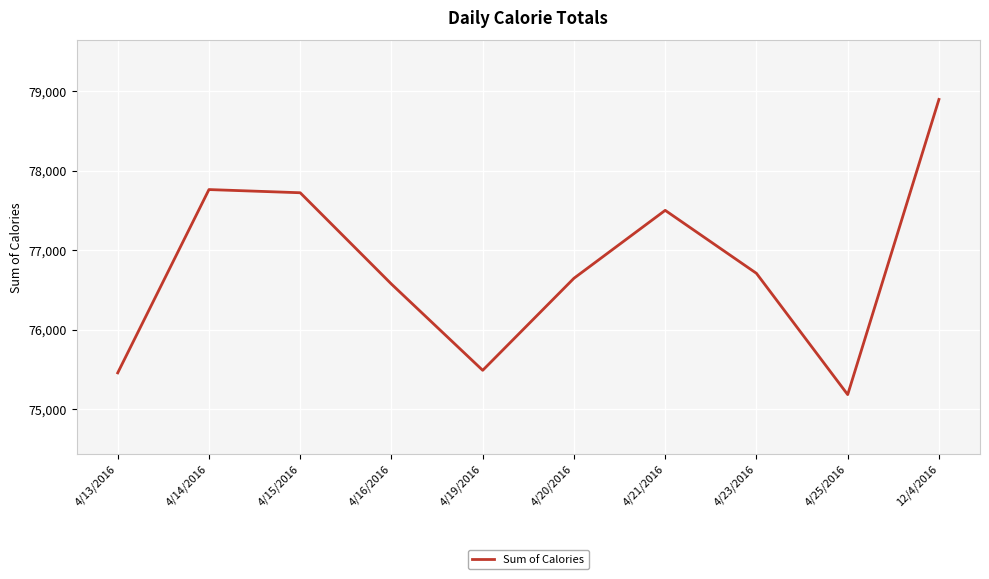

Between 4/19/2016 and 4/20/2016, which is larger?

4/20/2016